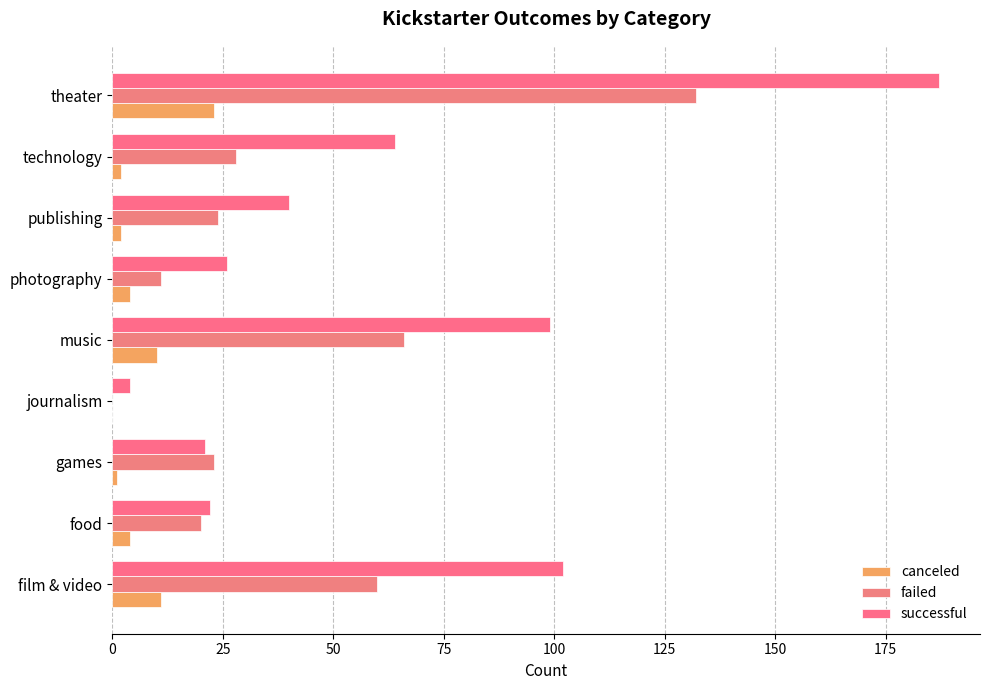

How many values in failed are above zero?

8